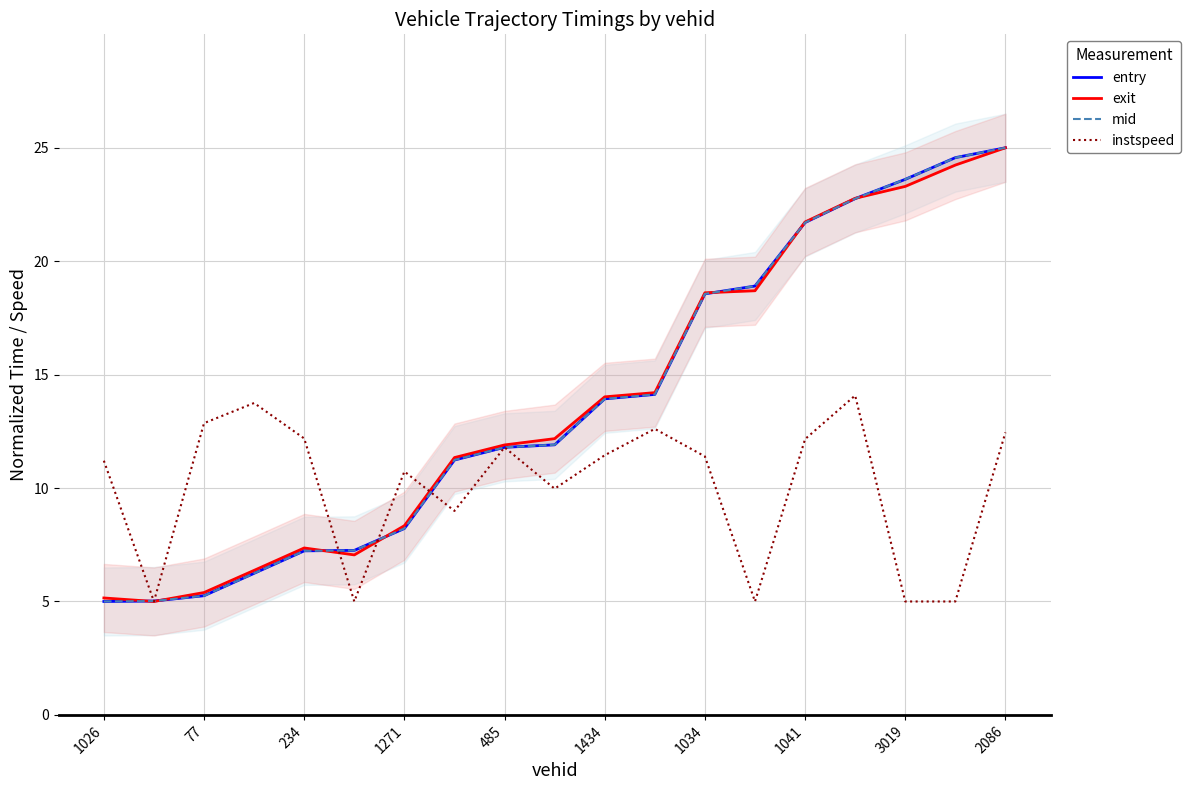

Is it true that instspeed equals 20.2 at 77?

False